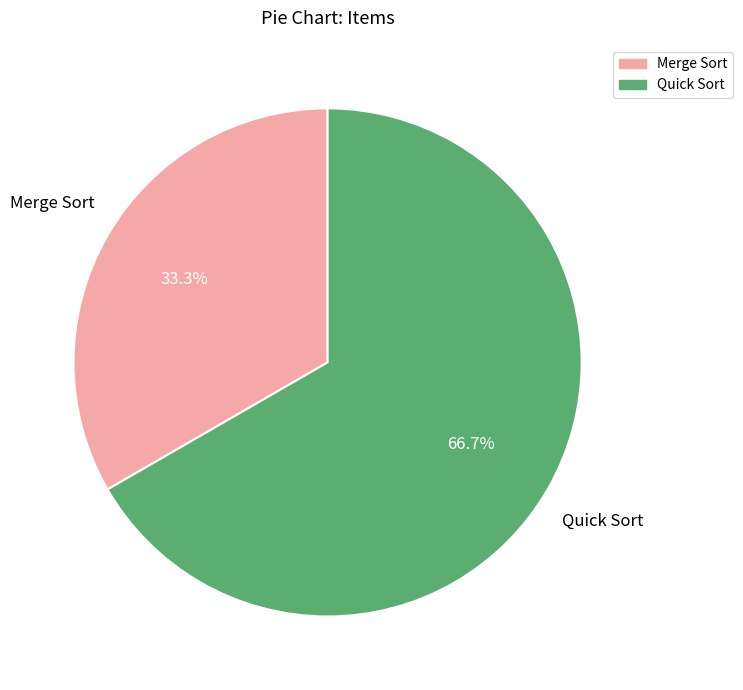

Approximately how many times larger is the value at Merge Sort compared to Quick Sort?

0.5